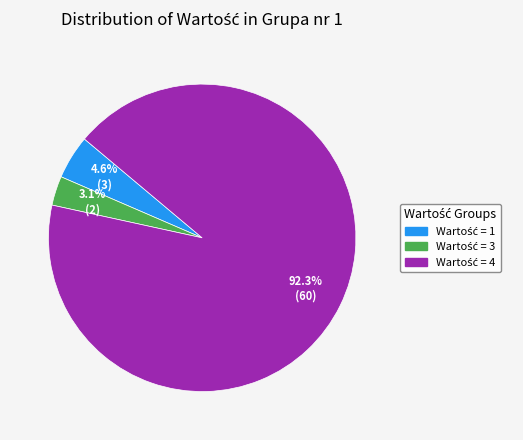

Does any single category account for the majority?

Yes